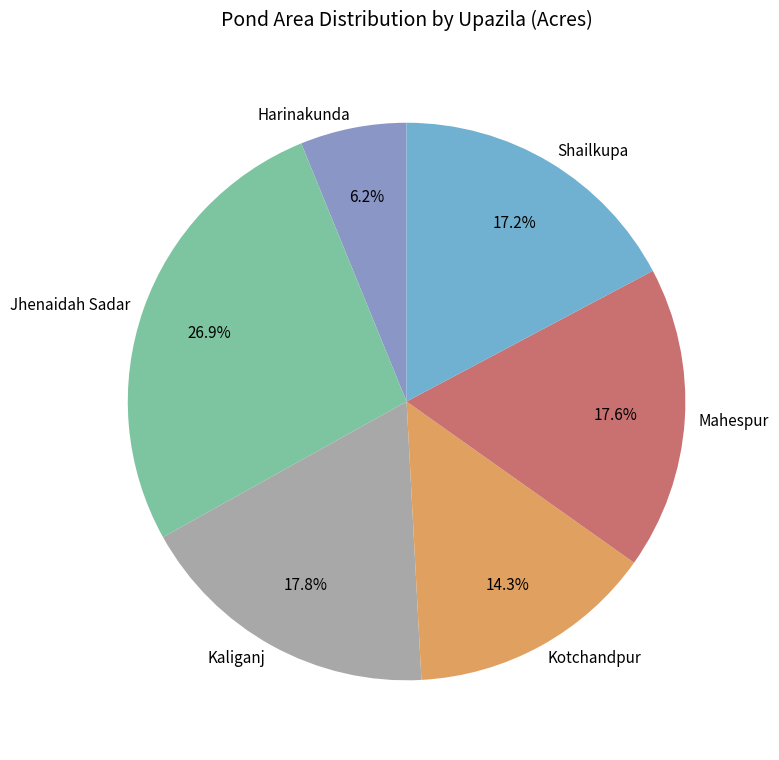

True or false: Kaliganj accounts for 32% of the total.

False